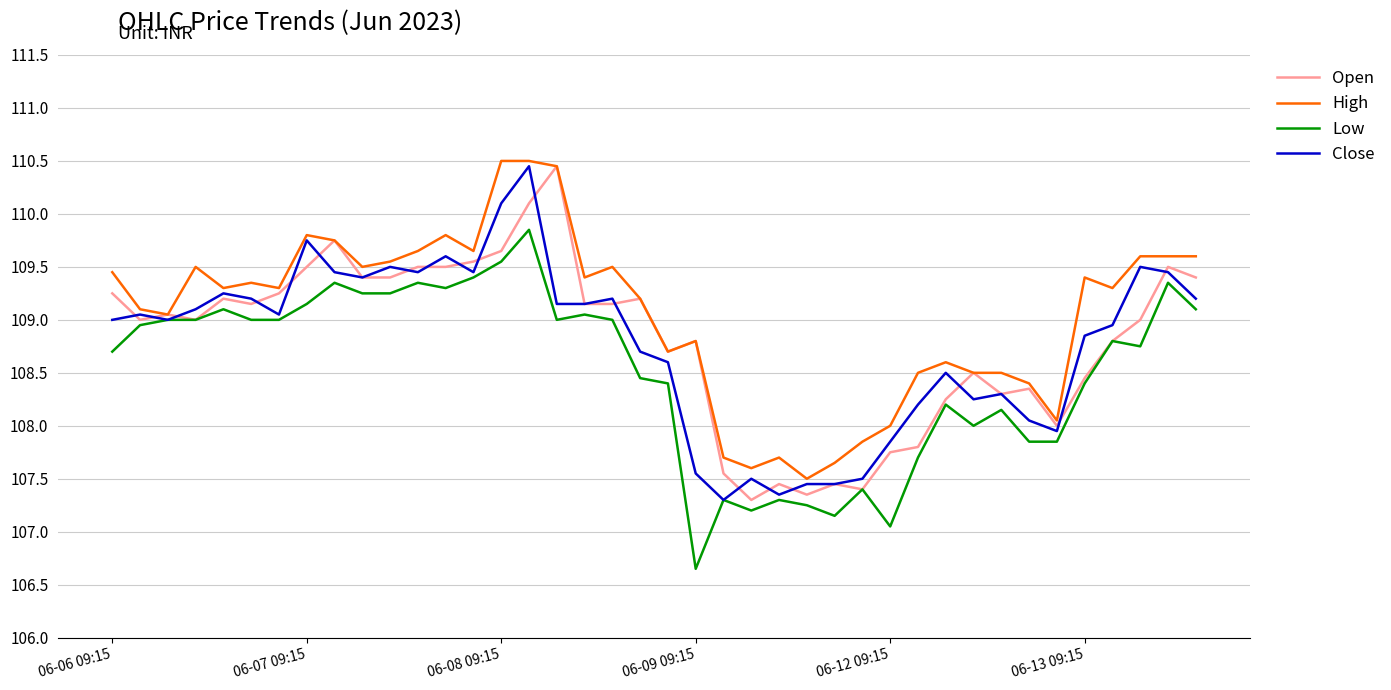

What is the smallest value displayed?

106.7